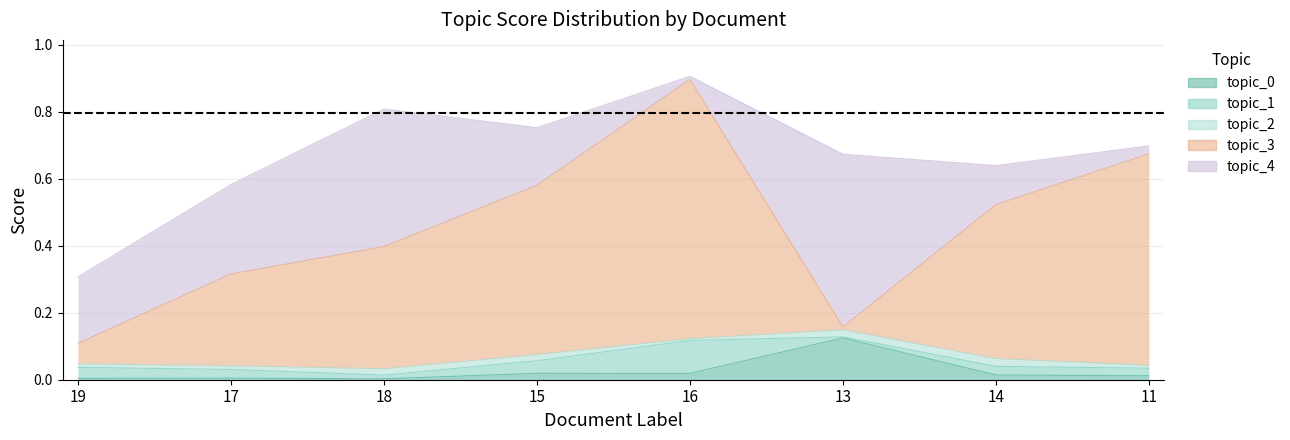

At 18, list the series in order from smallest to largest.

topic_0, topic_1, topic_2, topic_3, topic_4